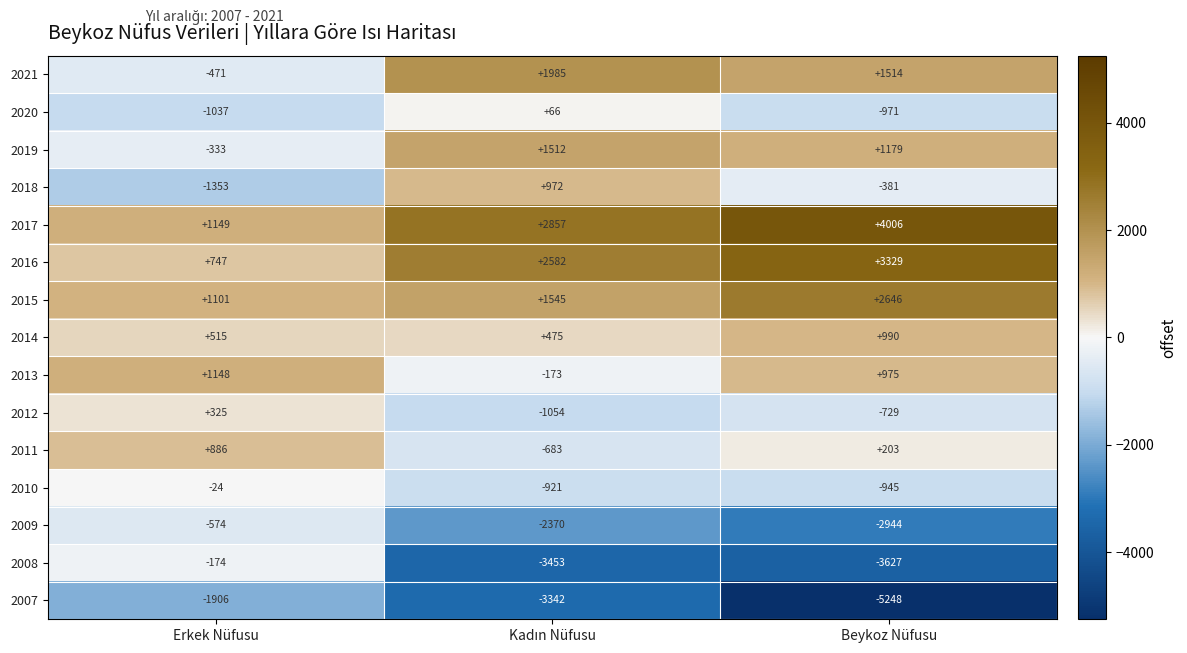

How many data points in 2015 are less than 1545?

1